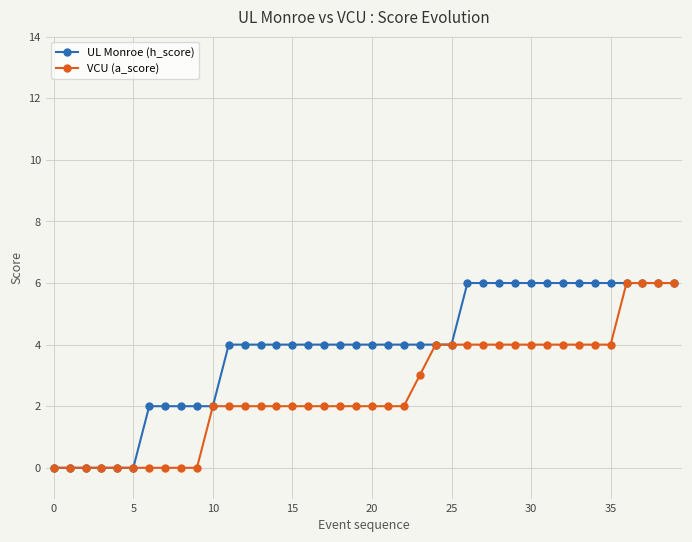

What is the average value of the UL Monroe (h_score) series?

4